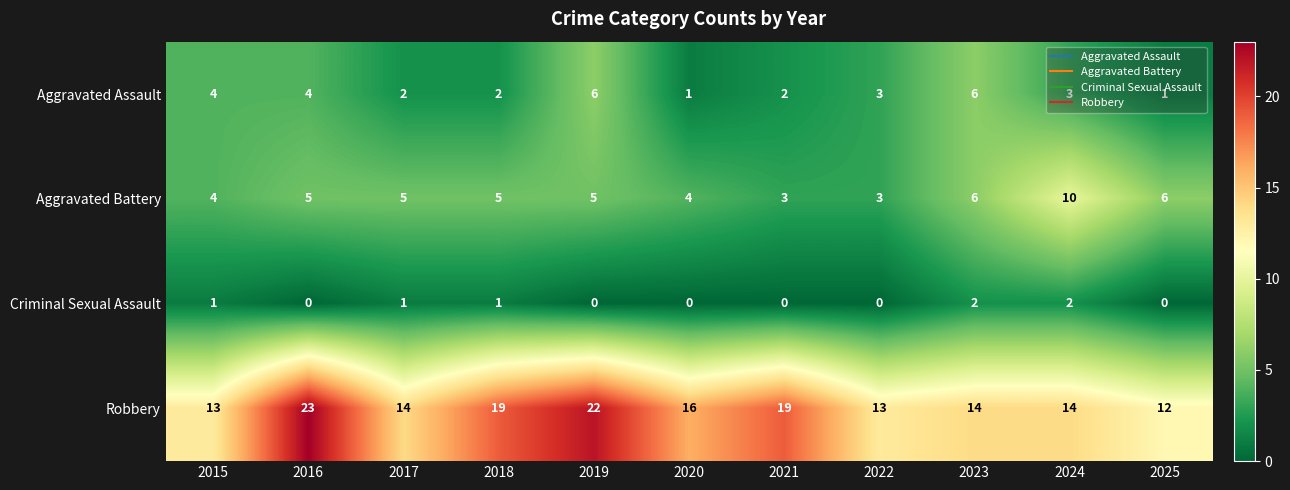

Count the Aggravated Assault values in the range 2 to 4.

7